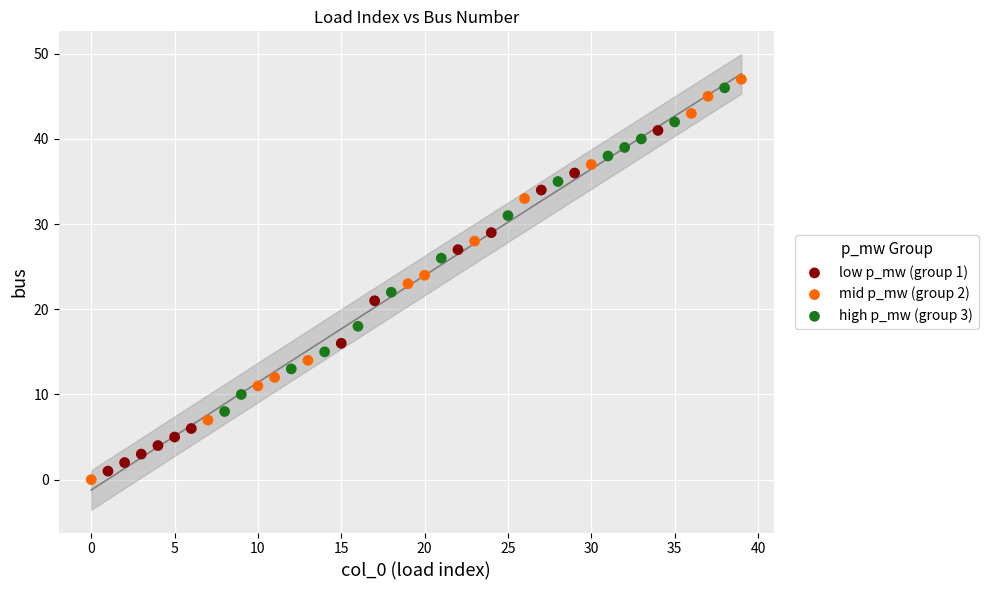

Which series contains the highest Y value?

mid p_mw (group 2)